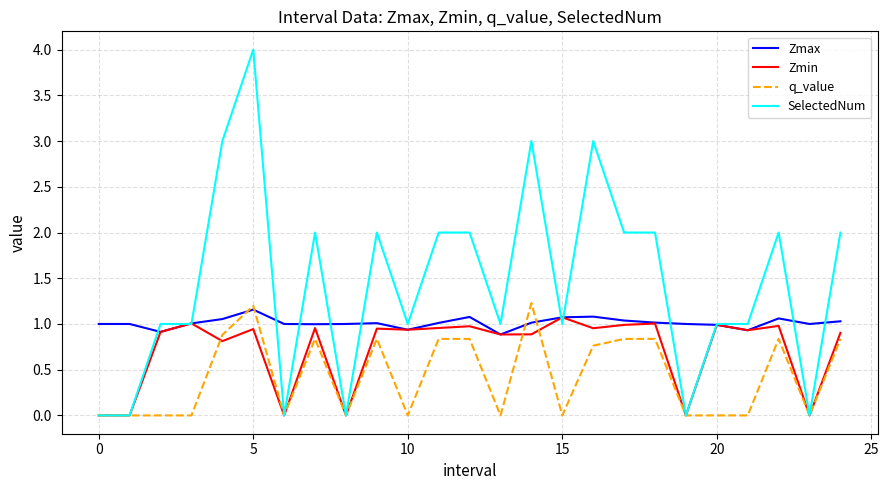

What is the highest value of the SelectedNum series?

4.0